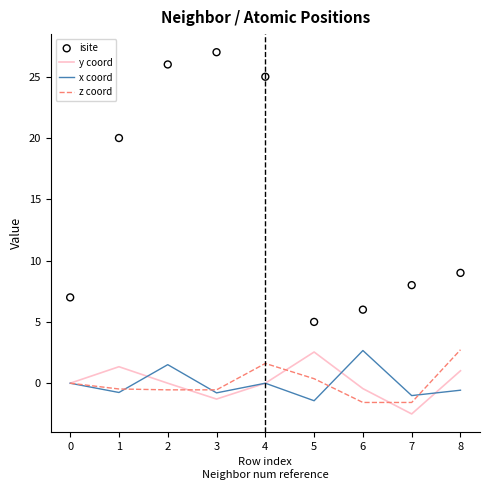

What are all the series names shown in the legend?

y coord, x coord, z coord, isite